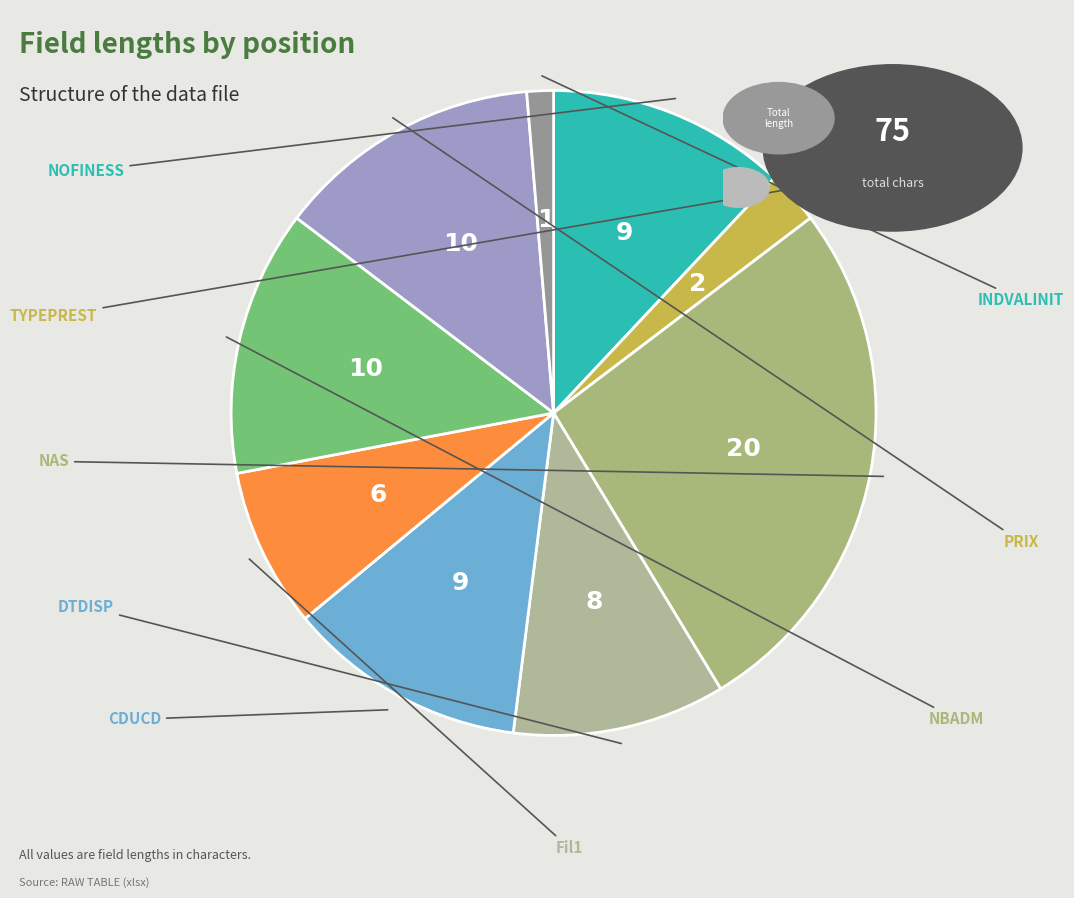

Is it true that NAS is 27% of the pie?

True